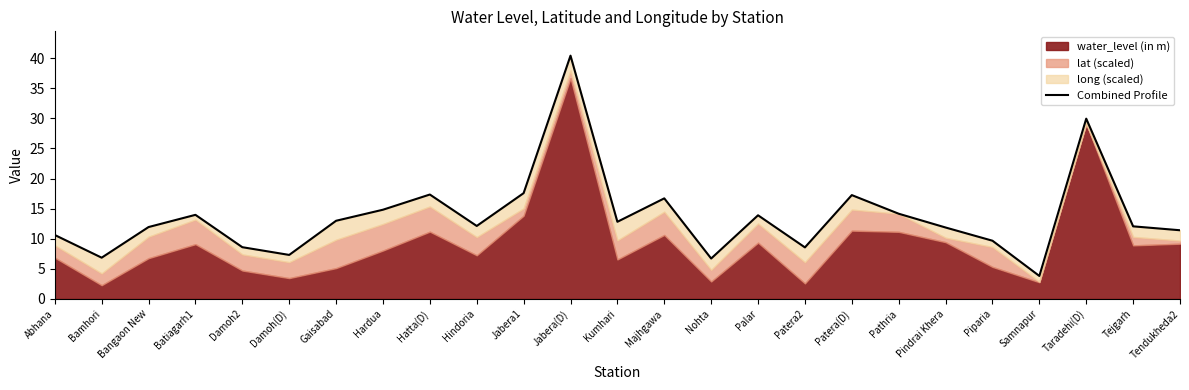

What is the ratio of the value at Tendukheda2 to the value at Piparia?

1.2